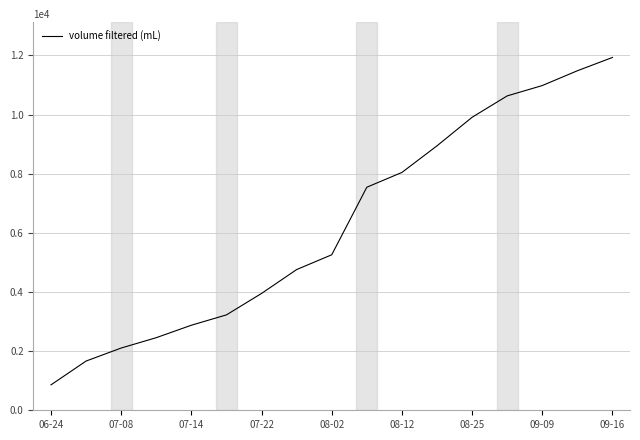

What is the minimum value shown in the chart?

860